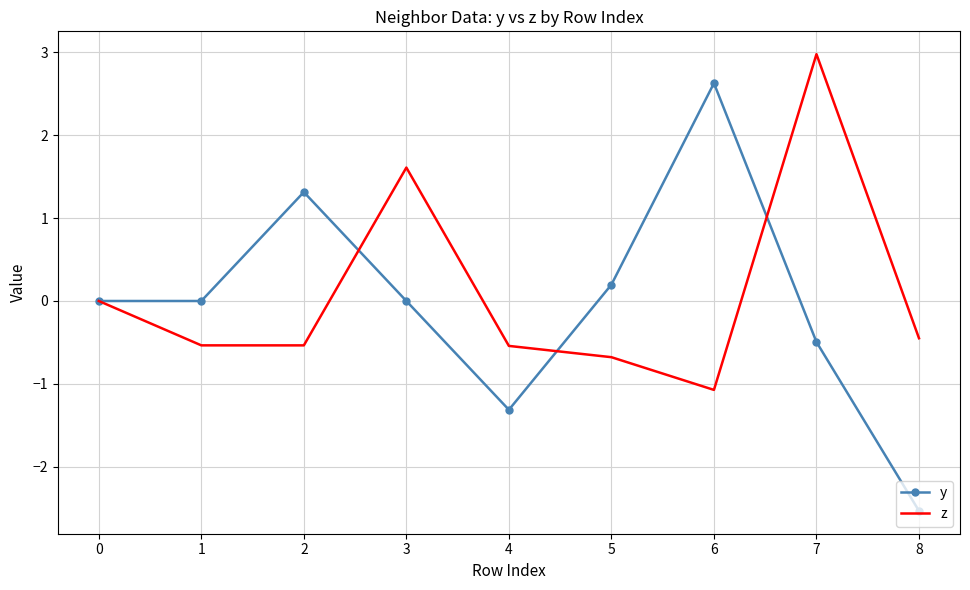

What is the maximum value for y?

2.6